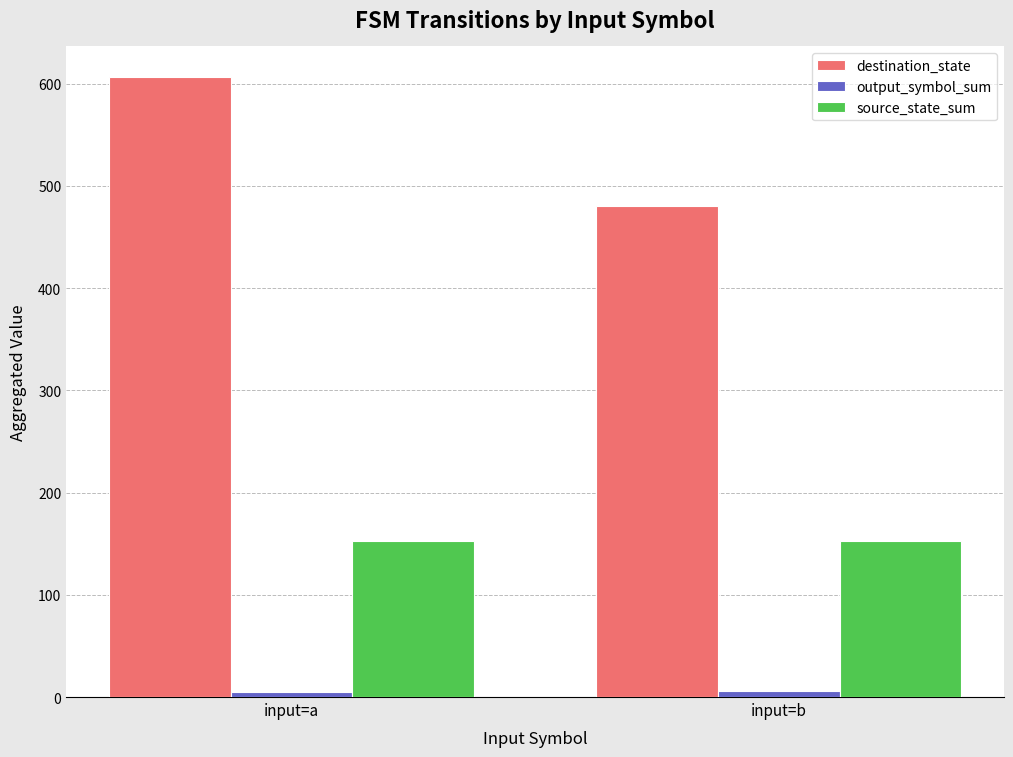

Which series has the largest total across all categories?

destination_state